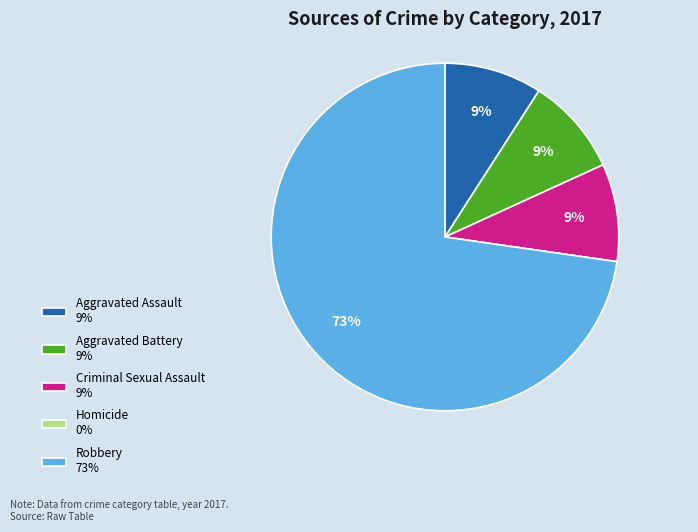

To the nearest percent, what is the difference between the largest and smallest slice percentages?

73%